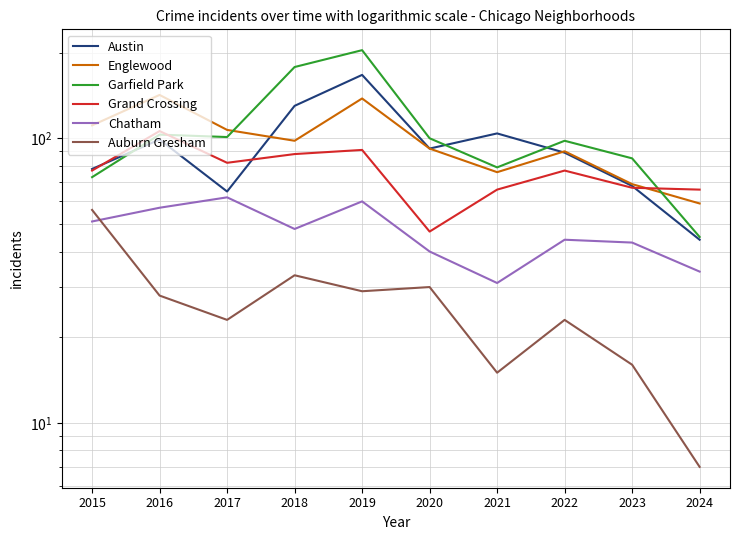

True or false: Garfield Park and Chatham cross at least once.

False